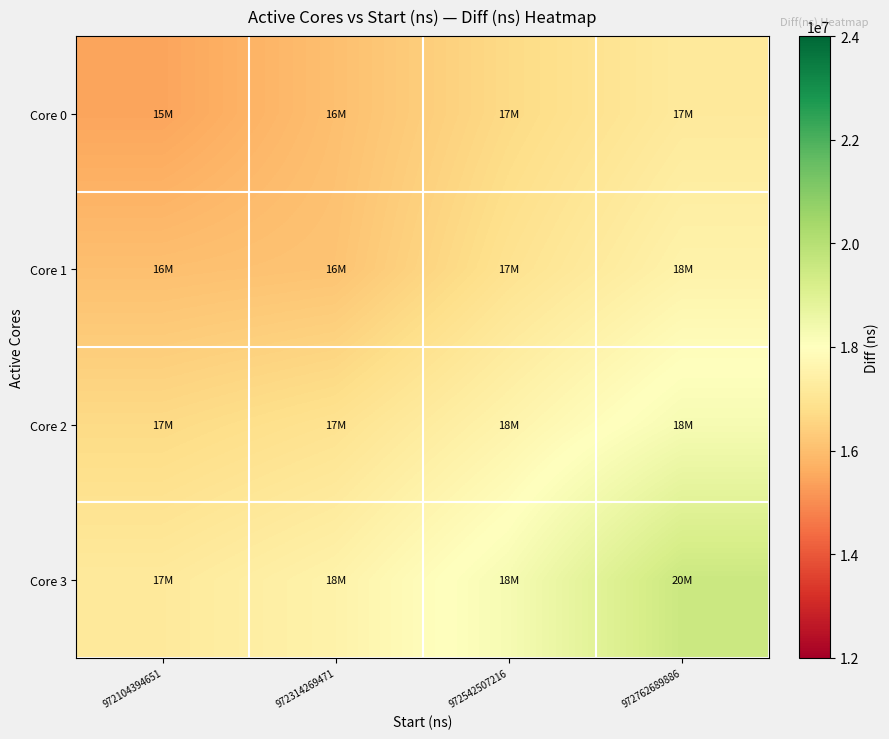

List the series in order of their overall mean, highest first.

Core 3, Core 2, Core 1, Core 0